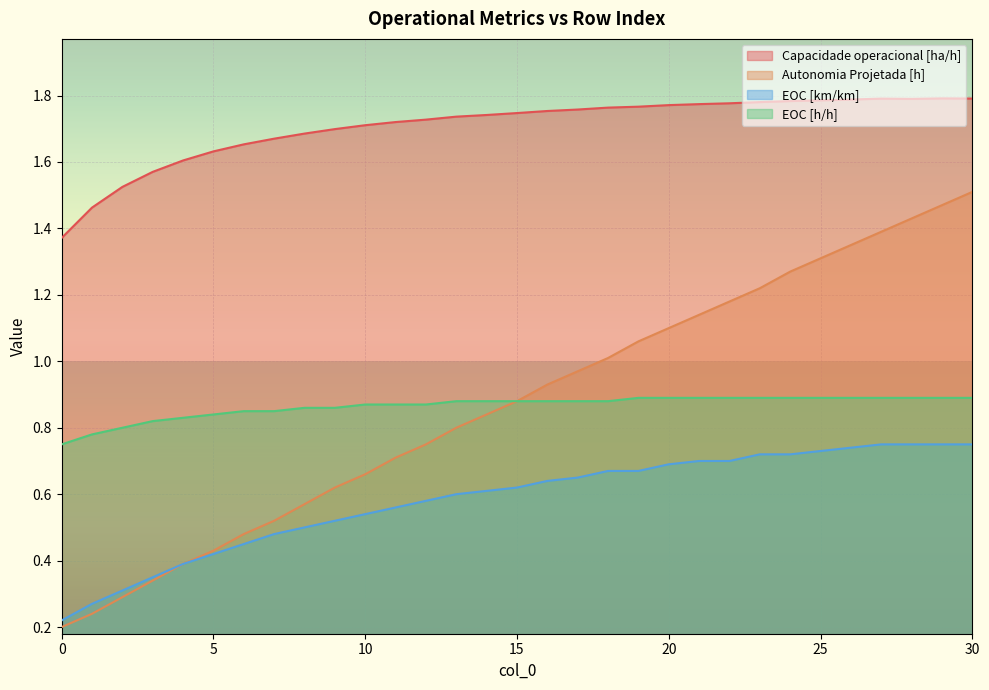

What is the value of the EOC [km/km] point at the 1st from the left?

0.2